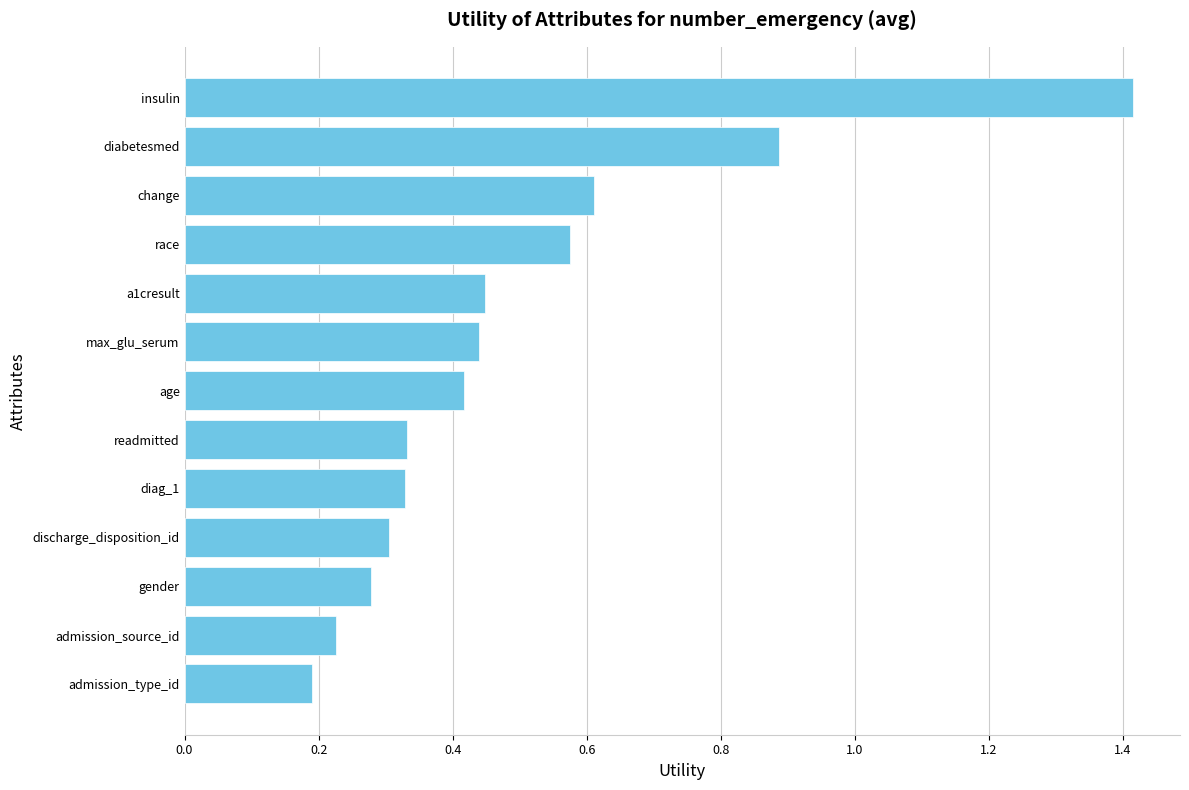

Which category has the highest value across all series?

insulin